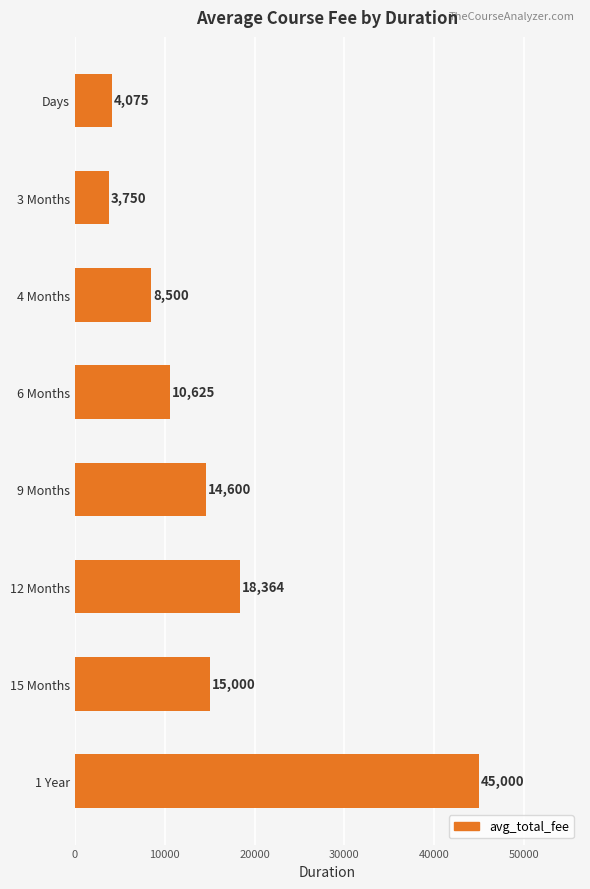

Rank the categories by value from lowest to highest.

3 Months, Days, 4 Months, 6 Months, 9 Months, 15 Months, 12 Months, 1 Year